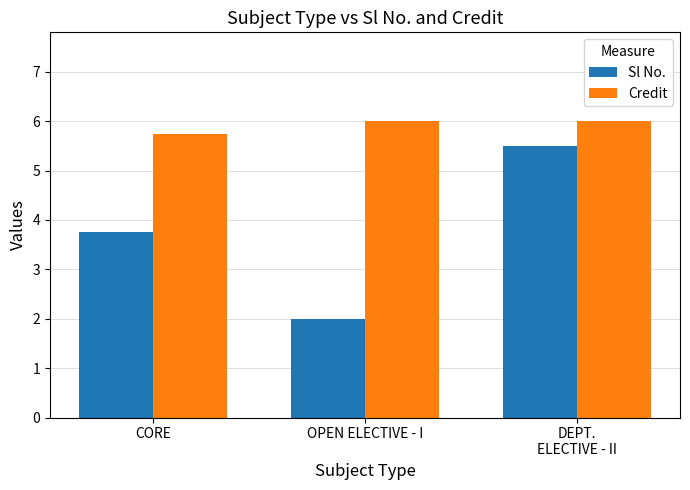

Where is Sl No. nearest to the value 3?

CORE